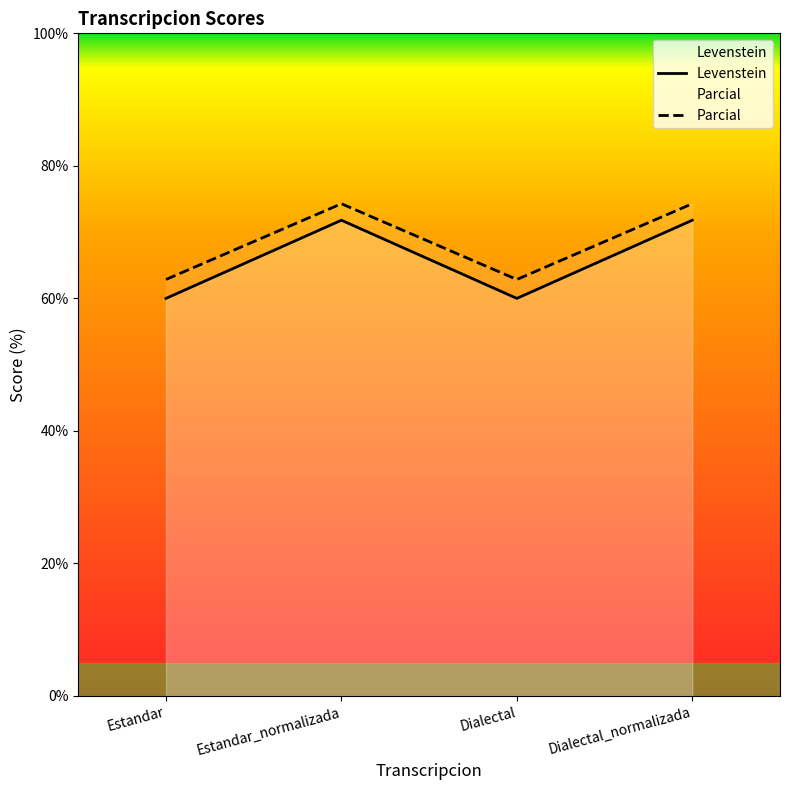

The value of Parcial at Estandar_normalizada is 74.3. True or false?

True